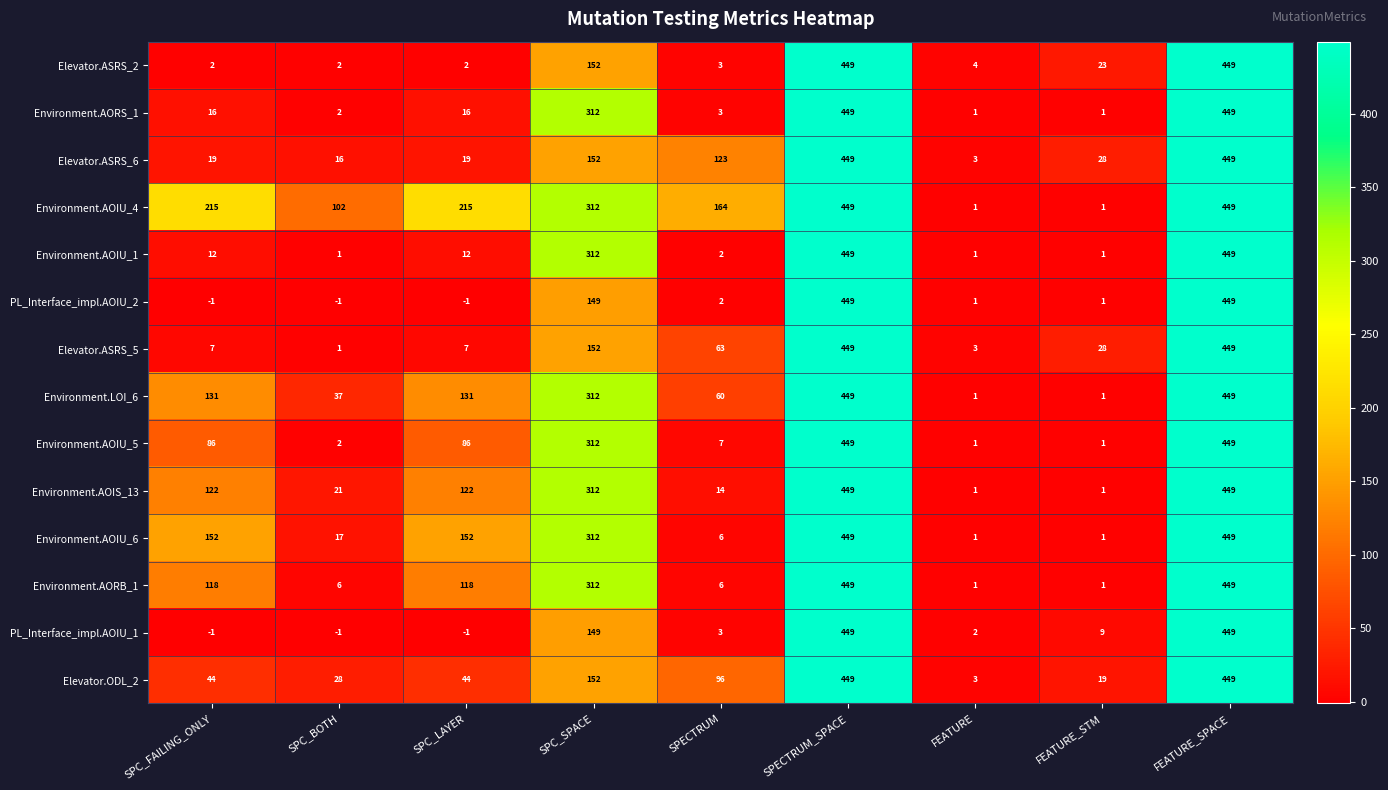

Is it true that Elevator.ASRS_2 equals 152 at SPC_SPACE?

True